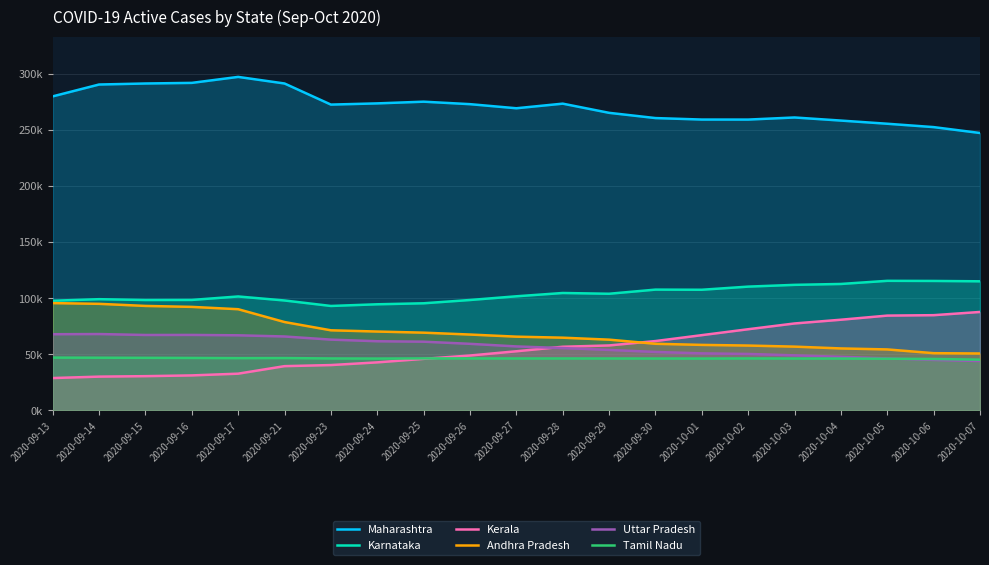

What is the sum of the Kerala values at 2020-10-01 and 2020-09-15?

97.7